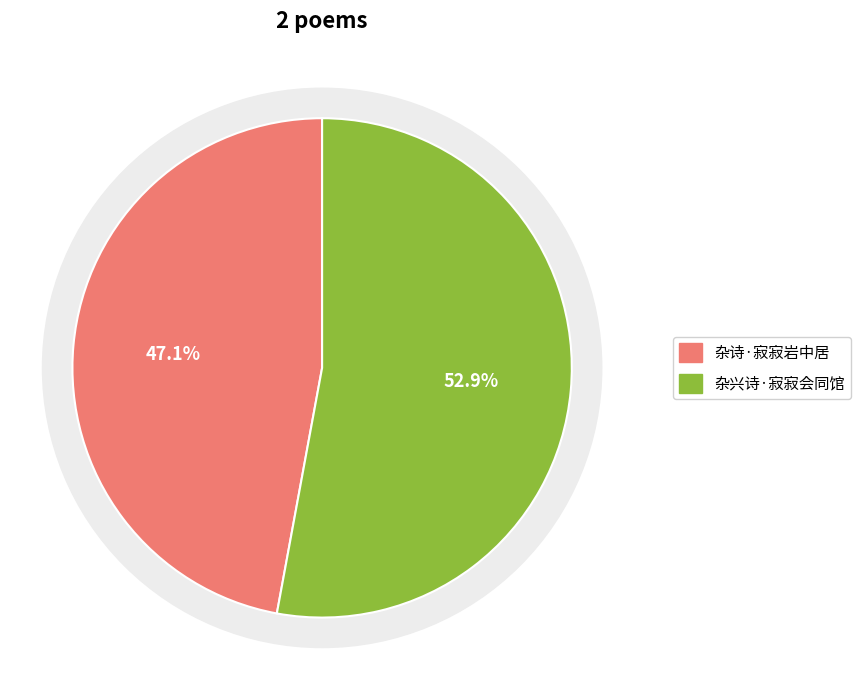

True or false: 杂兴诗·寂寂会同馆 accounts for 65% of the total.

False